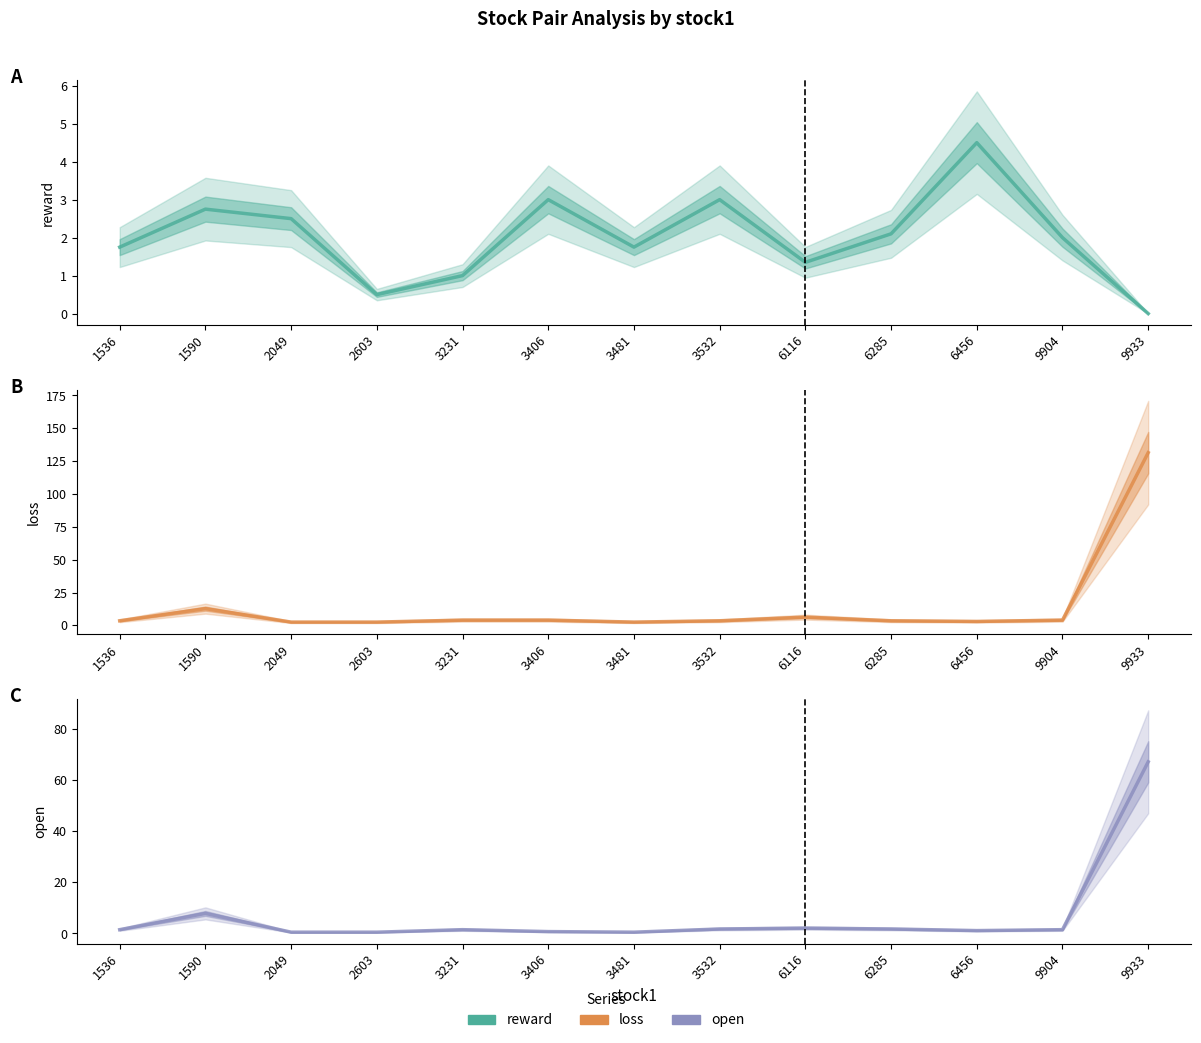

True or false: open and reward intersect in this chart.

True